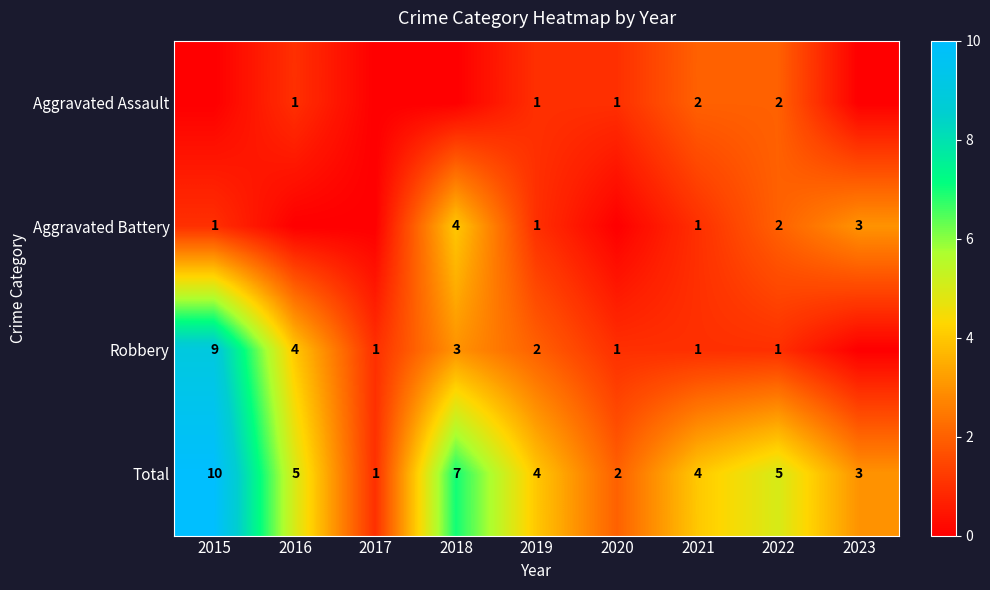

What is the greatest value displayed?

10